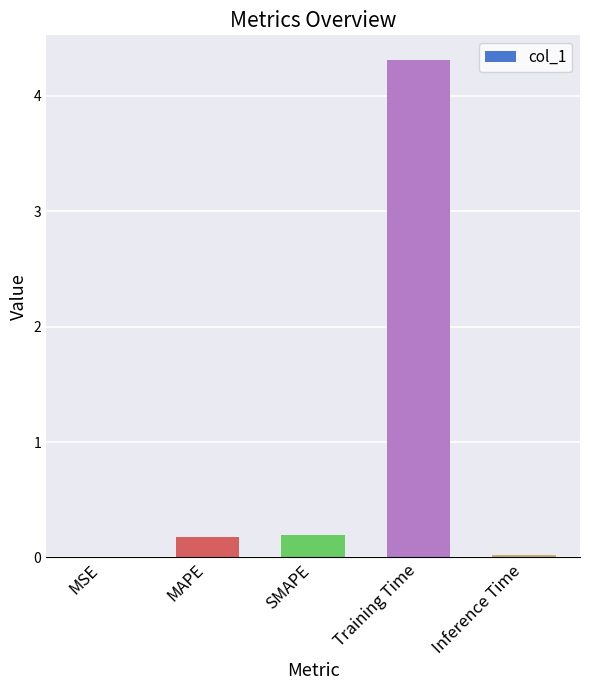

Is it true that the value at Training Time is 4.3?

True